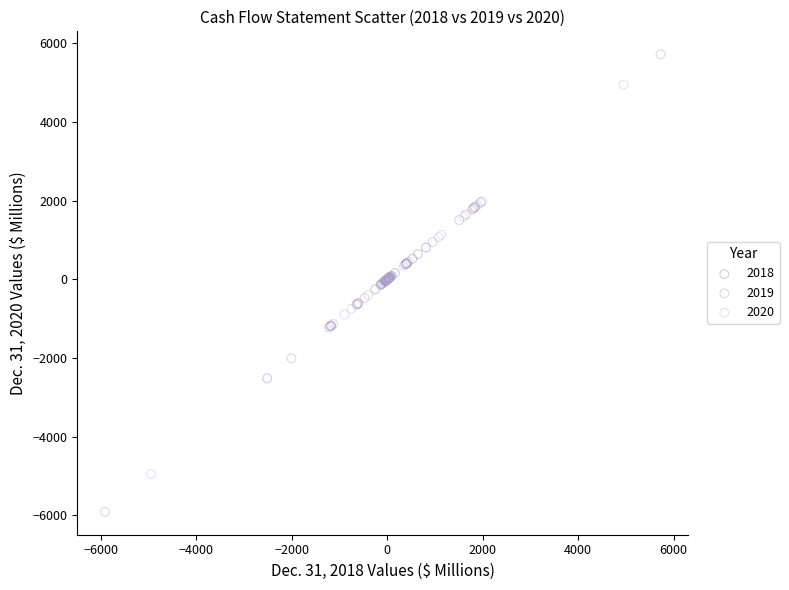

Which series has the widest spread of Y values?

2019